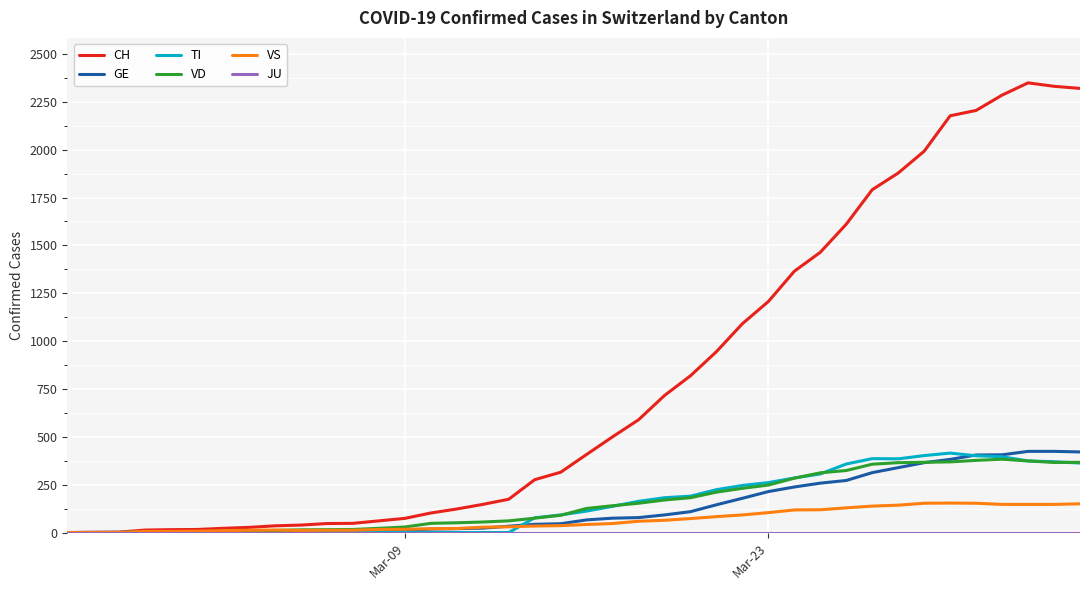

What is the difference between the second highest and second lowest values in the VD series?

377